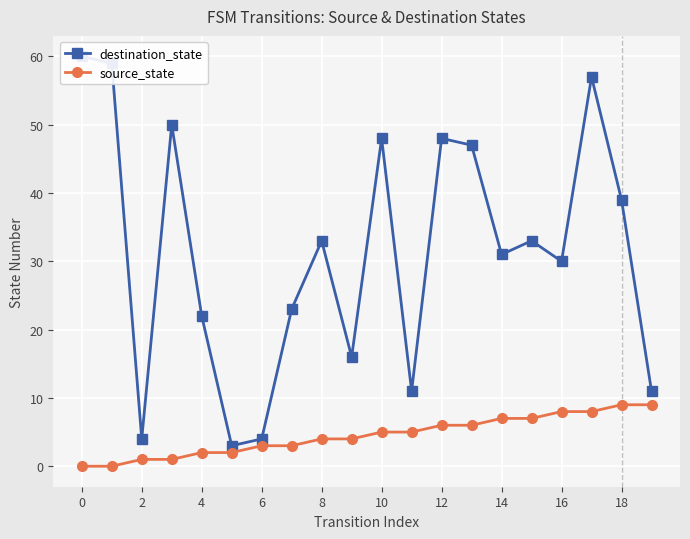

True or false: destination_state and source_state cross at least once.

False